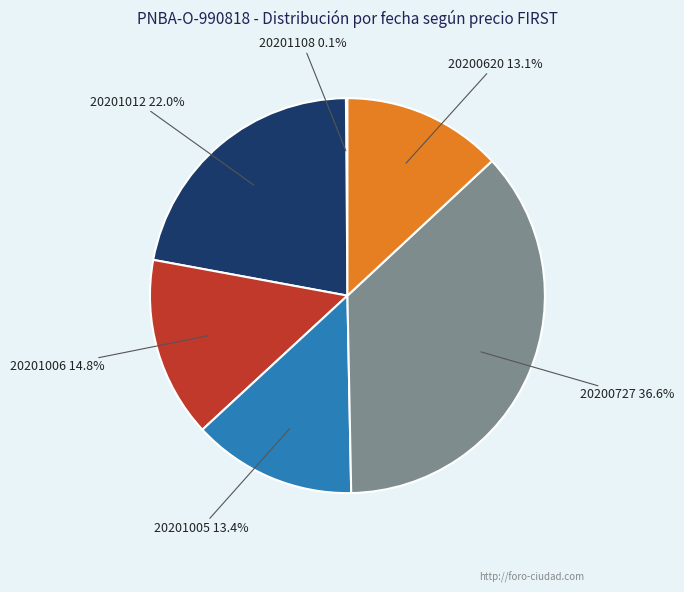

Is there a majority slice in this chart?

No